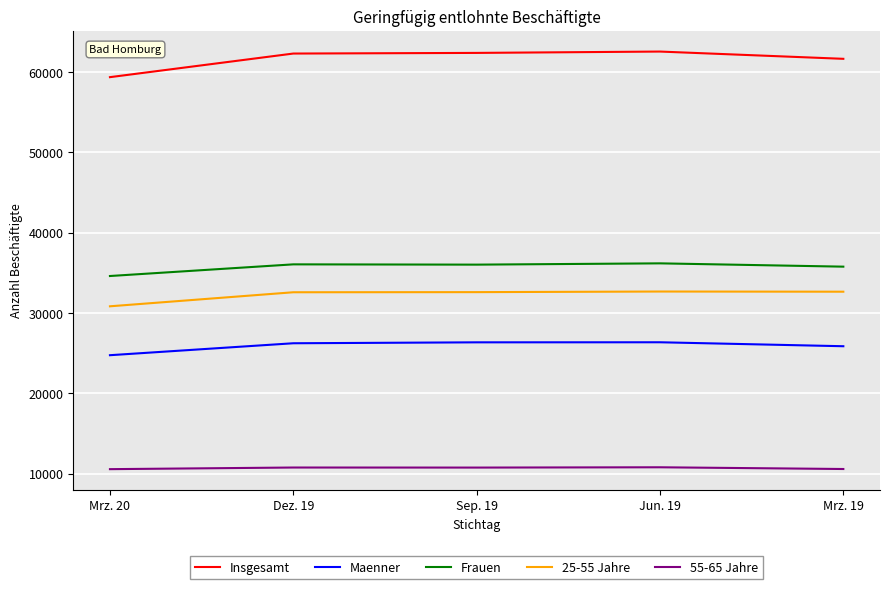

Which series changed the most between Jun. 19 and Mrz. 19?

Insgesamt